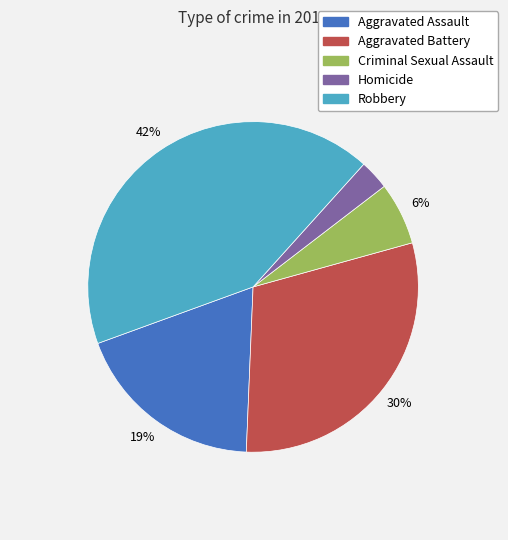

Count the number of slices in the pie.

5